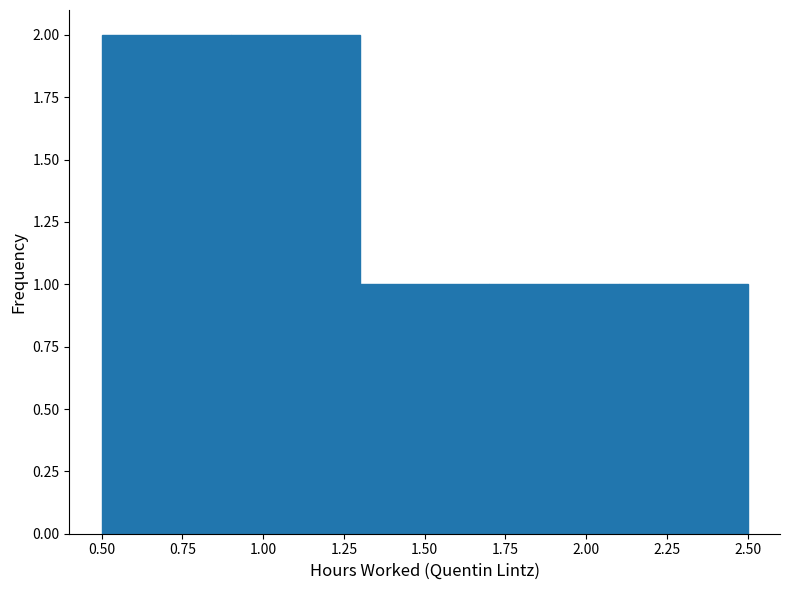

Reading left to right, transcribe this chart: for each bar, give the range it covers on the x-axis and its height. The values are not printed on the chart, so give them approximately, as read against the axis.

0.5 to 0.9: 2
0.9 to 1.3: 2
1.3 to 1.7: 1
1.7 to 2.1: 1
2.1 to 2.5: 1